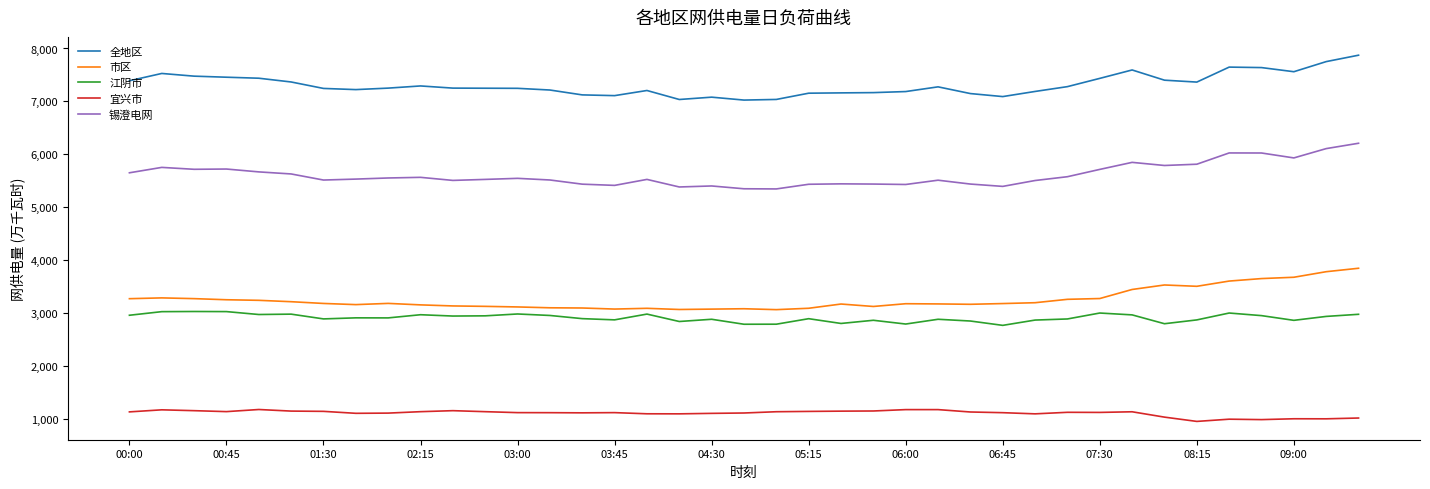

List the series in order of their peak value, highest first.

全地区, 锡澄电网, 市区, 江阴市, 宜兴市